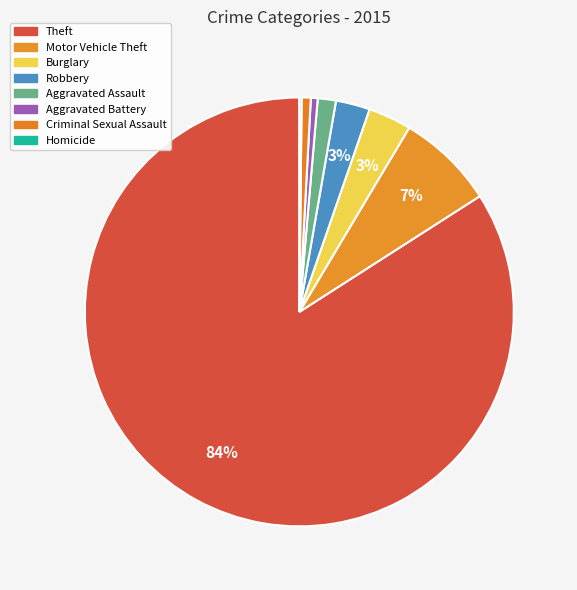

The Aggravated Assault slice represents 1% of the pie. True or false?

True